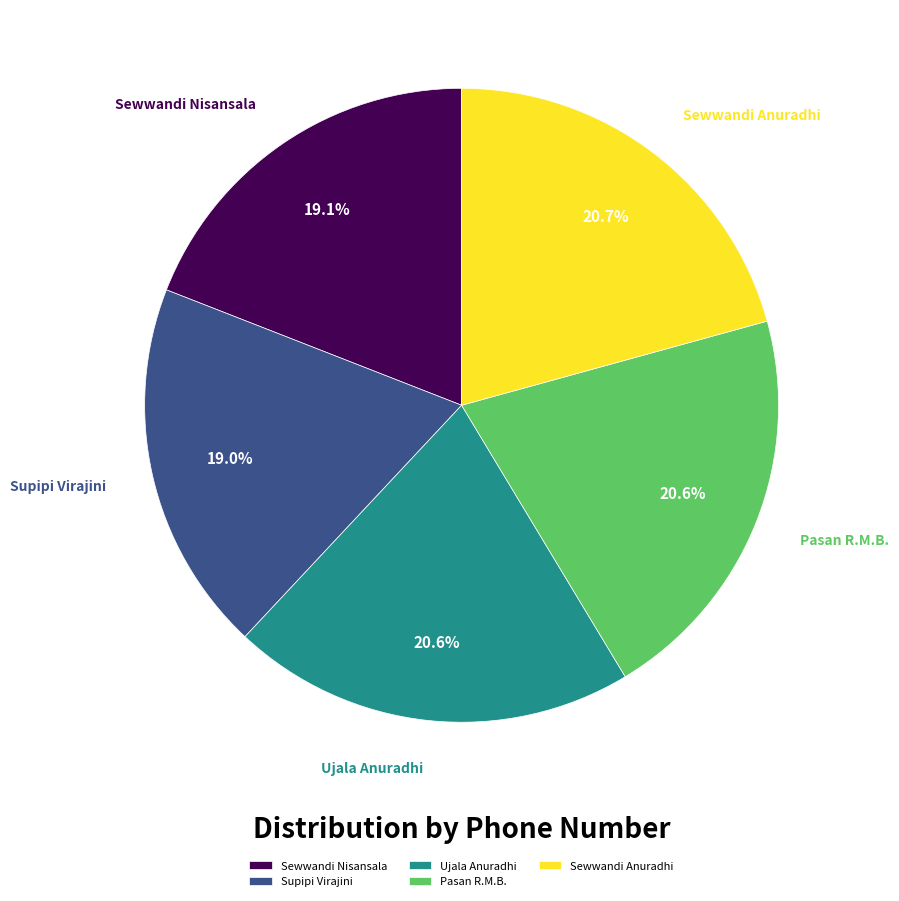

Is there any slice that represents more than half of the pie?

No